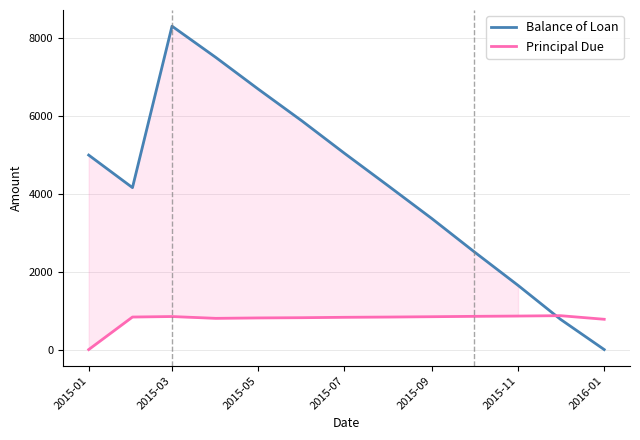

What is the average value of the Balance of Loan series?

4240.9